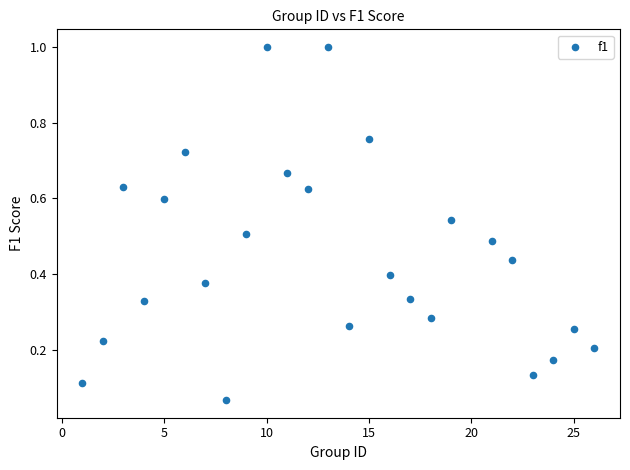

What is the range of X values (max minus min)?

25.0